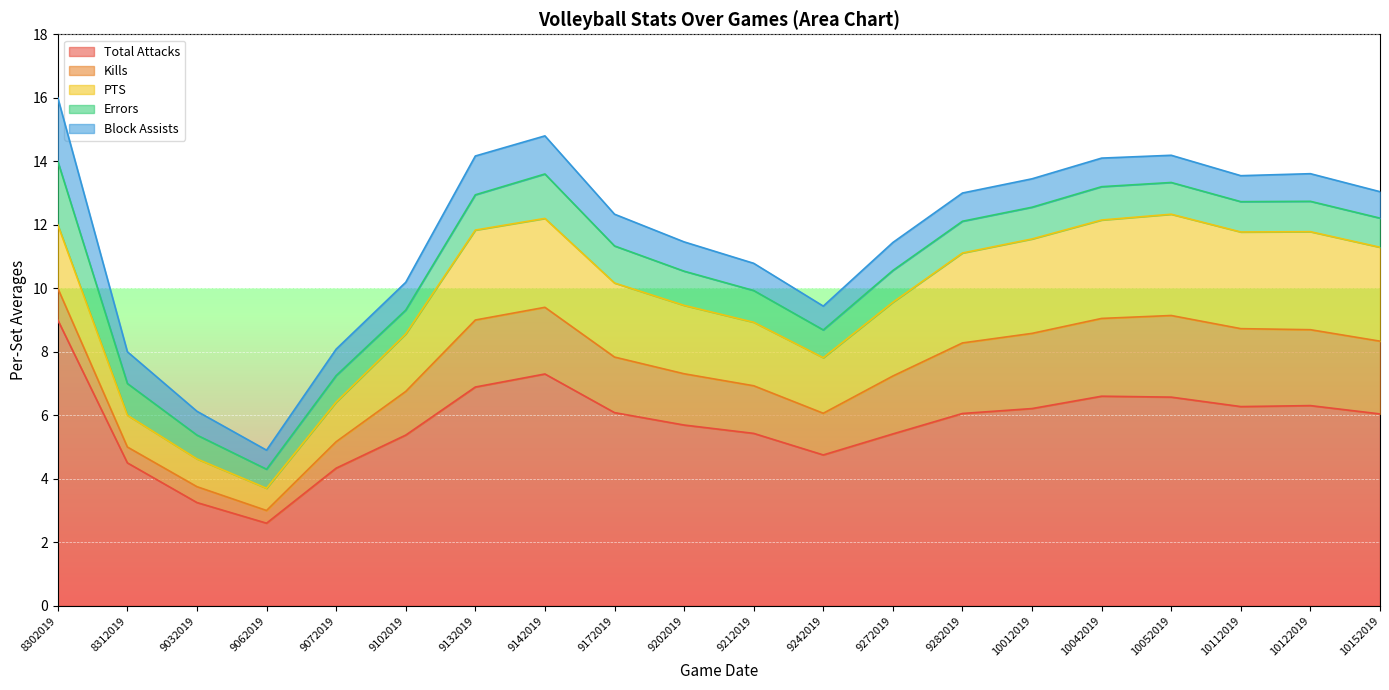

Which series changed the most between 9132019 and 10112019?

Total Attacks